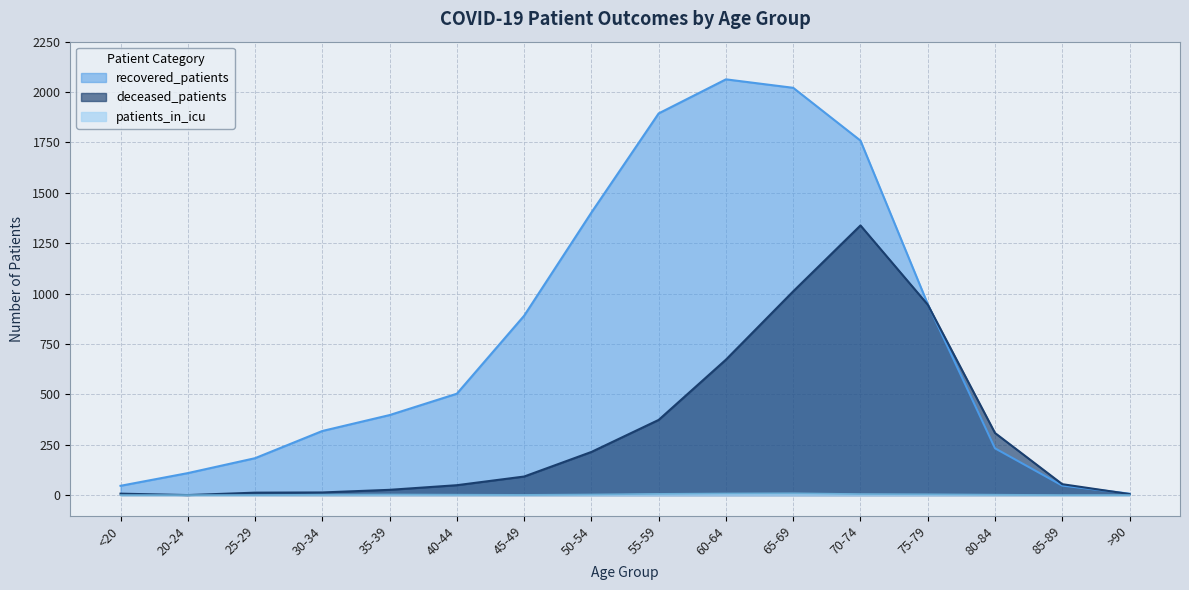

Where is the first local maximum for deceased_patients?

70-74